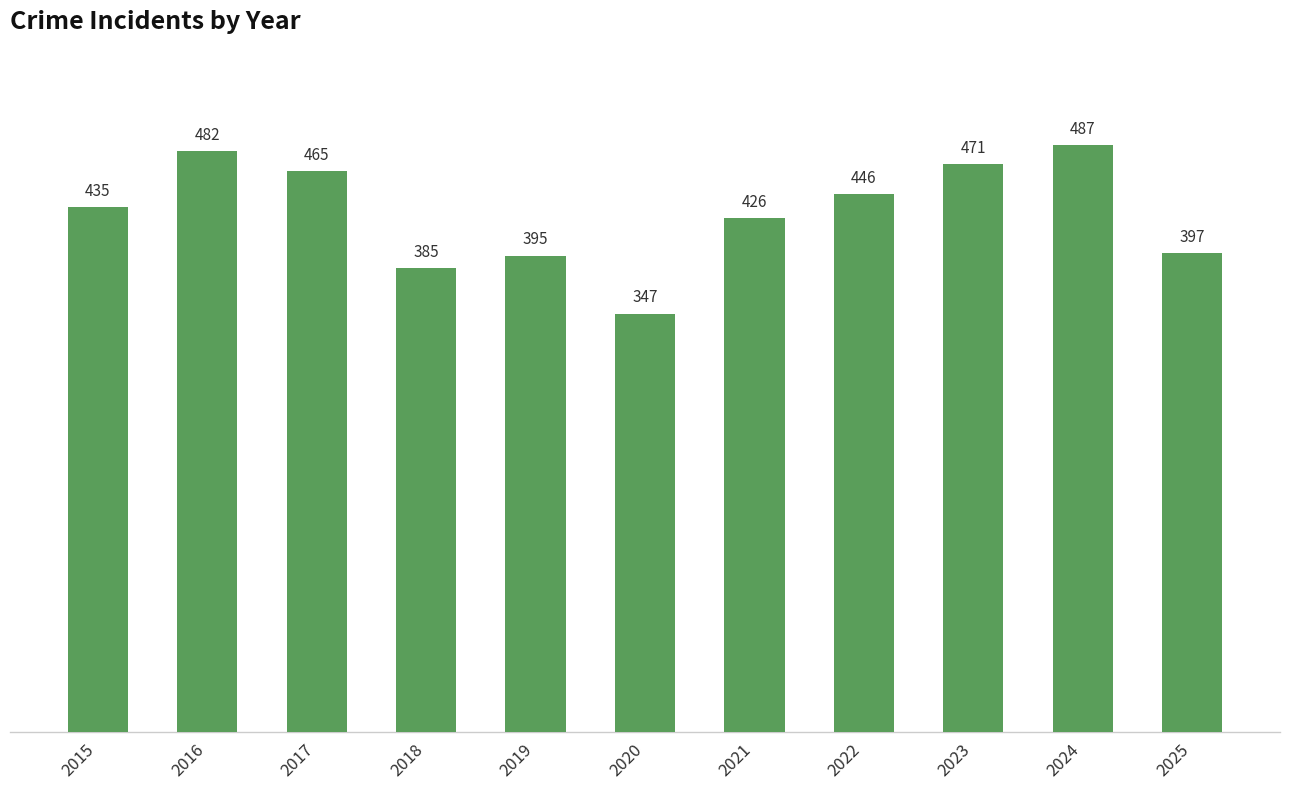

Reading left to right, list all the values displayed in this chart.

435	482	465	385	395	347	426	446	471	487	397